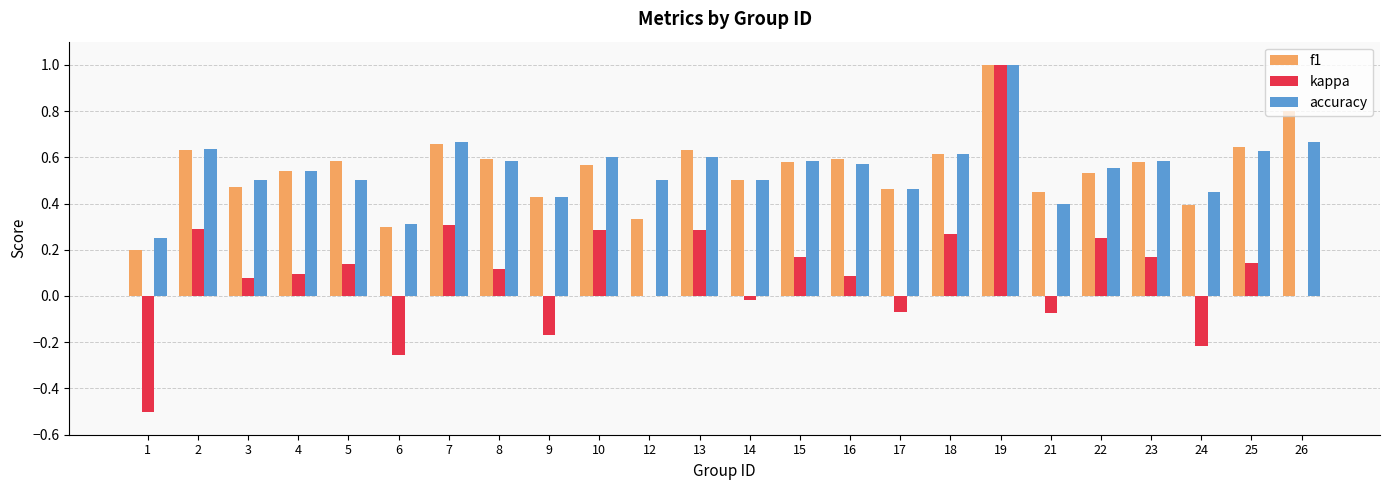

How many groups of bars are there?

24